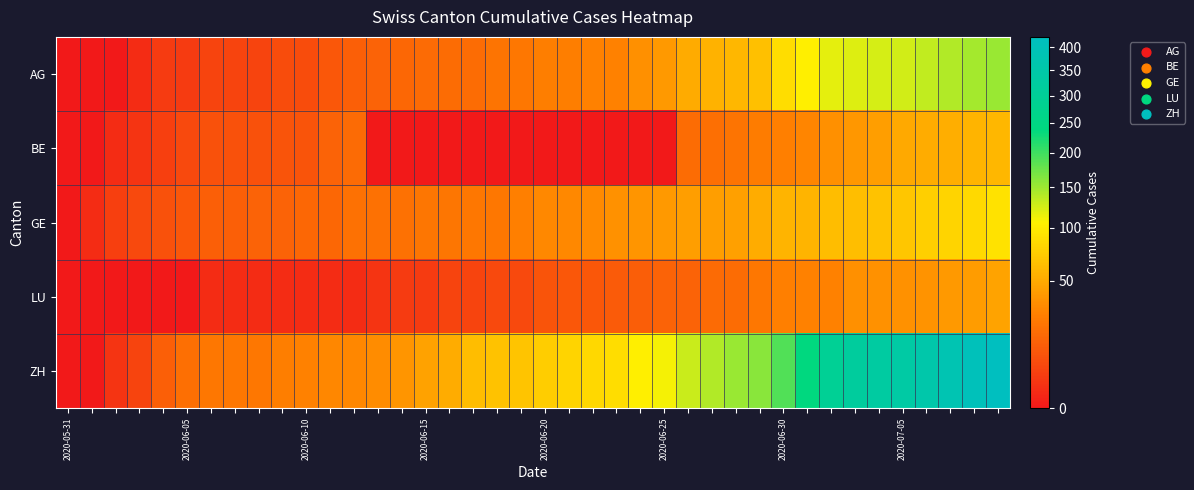

Which category has the highest value across all series?

39